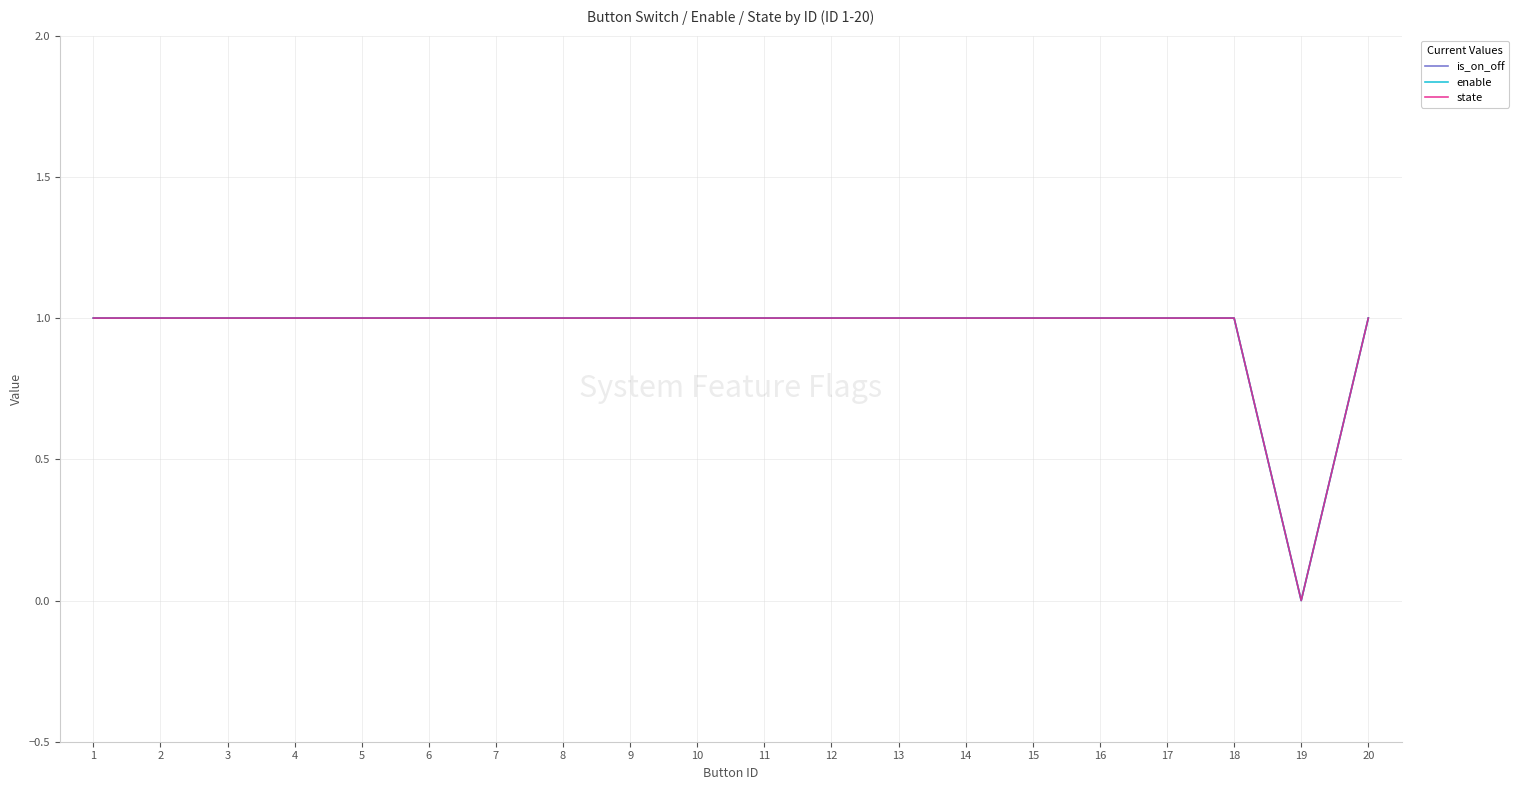

What is the difference between the second highest and minimum values in the state series?

1